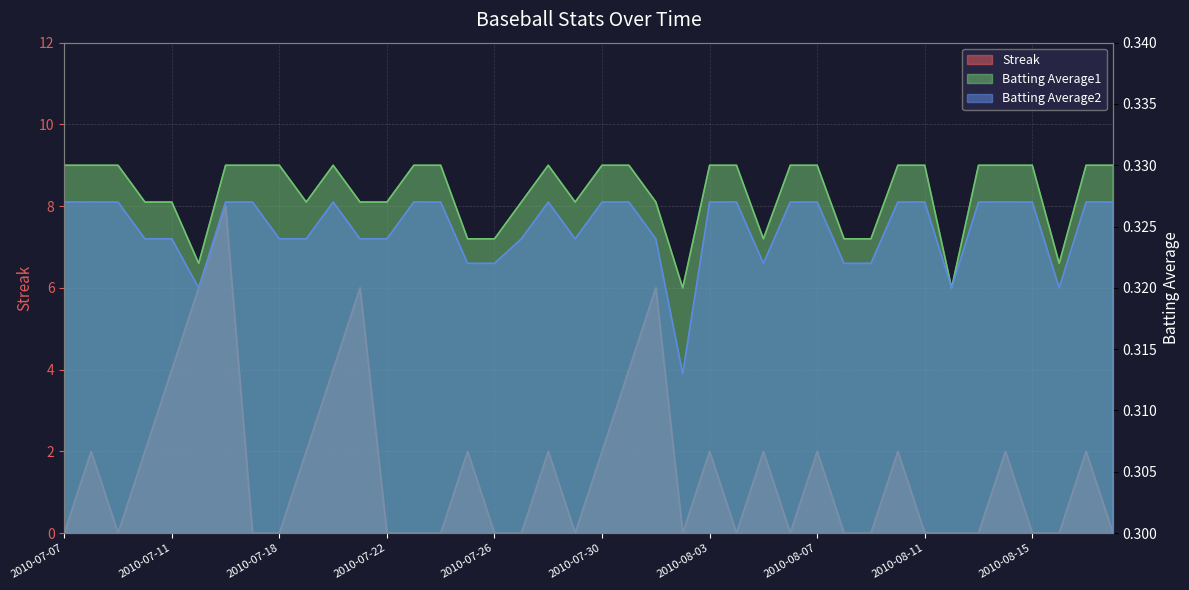

Reading left to right, list all the values displayed in this chart.

Streak: 0.0	2.0	0.0	2.0	4.0	6.0	8.0	0.0	0.0	2.0	4.0	6.0	0.0	0.0	0.0	2.0	0.0	0.0	2.0	0.0	2.0	4.0	6.0	0.0	2.0	0.0	2.0	0.0	2.0	0.0	0.0	2.0	0.0	0.0	0.0	2.0	0.0	0.0	2.0	0.0
Batting Average1: 0.3	0.3	0.3	0.3	0.3	0.3	0.3	0.3	0.3	0.3	0.3	0.3	0.3	0.3	0.3	0.3	0.3	0.3	0.3	0.3	0.3	0.3	0.3	0.3	0.3	0.3	0.3	0.3	0.3	0.3	0.3	0.3	0.3	0.3	0.3	0.3	0.3	0.3	0.3	0.3
Batting Average2: 0.3	0.3	0.3	0.3	0.3	0.3	0.3	0.3	0.3	0.3	0.3	0.3	0.3	0.3	0.3	0.3	0.3	0.3	0.3	0.3	0.3	0.3	0.3	0.3	0.3	0.3	0.3	0.3	0.3	0.3	0.3	0.3	0.3	0.3	0.3	0.3	0.3	0.3	0.3	0.3